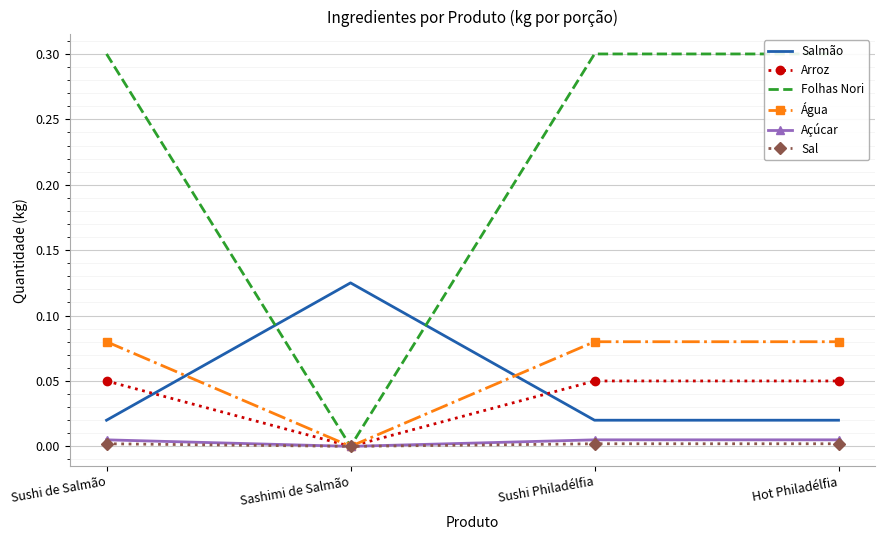

What is the label of the 1st point from the left?

Sushi de Salmão